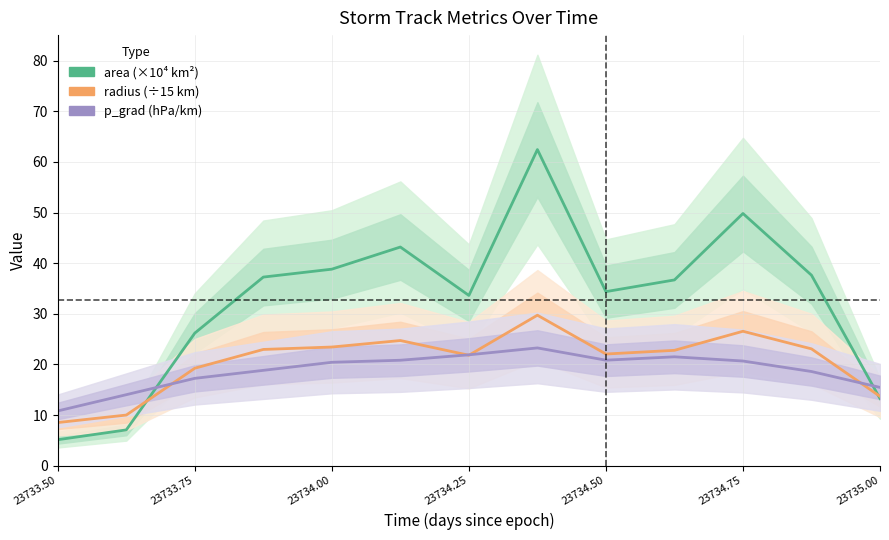

Which series has the largest range (max minus min)?

area (×10⁴ km²)